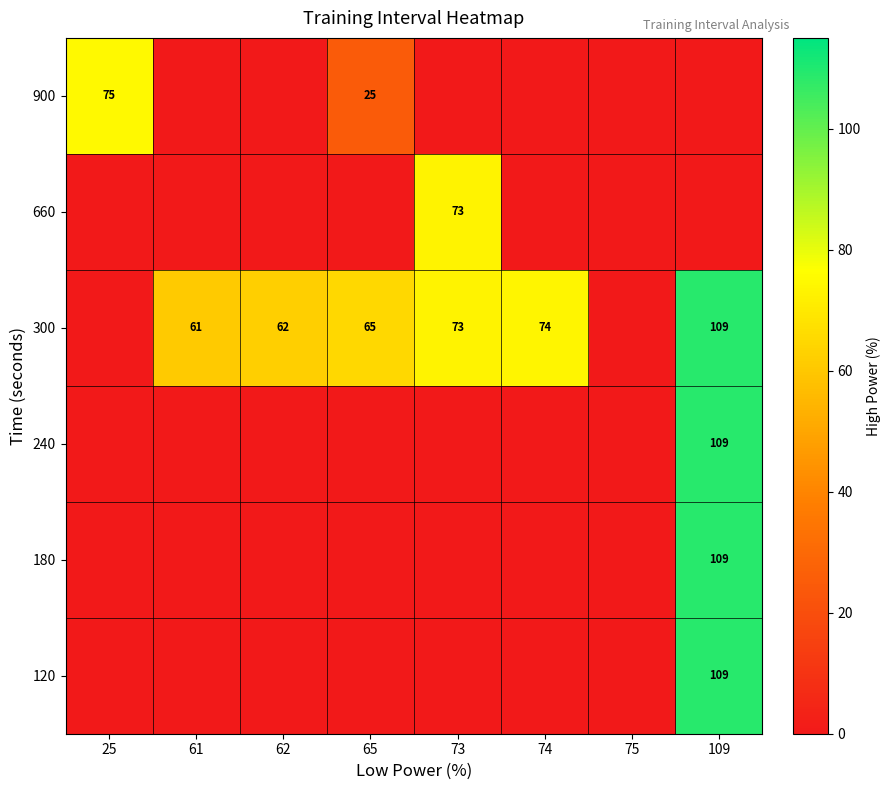

What is the total value across all series at 62?

62